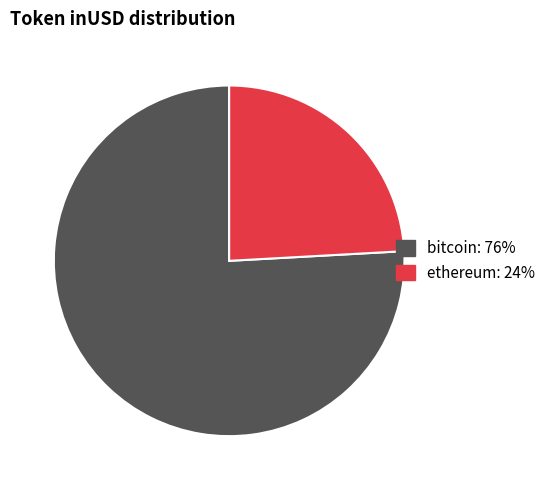

Is there a majority slice in this chart?

Yes